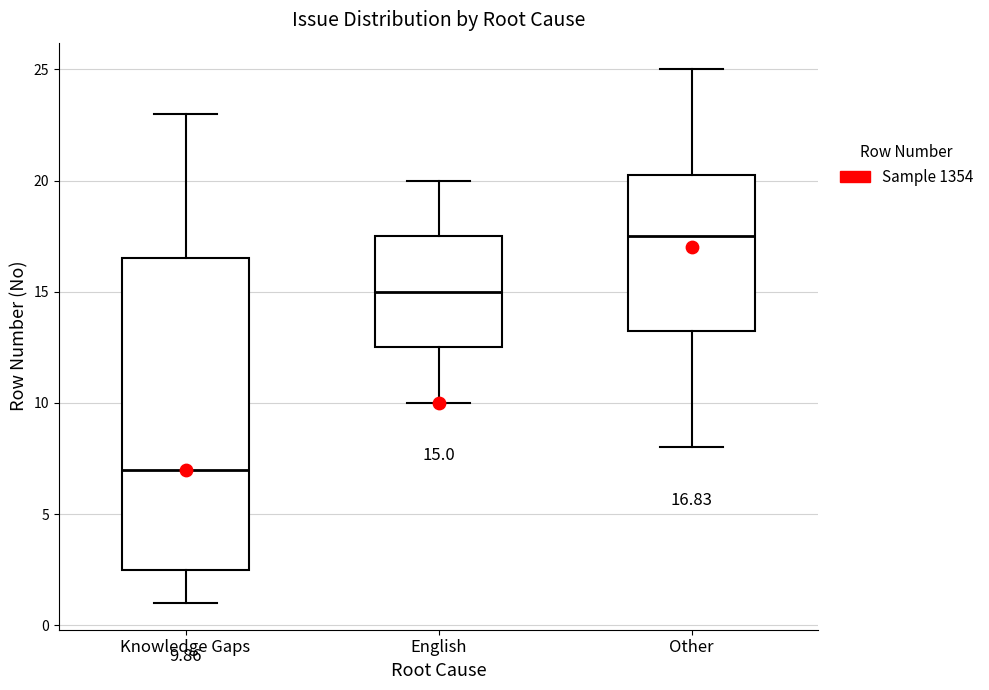

Comparing the boxes themselves (not the whiskers), which one is the tallest?

Knowledge Gaps